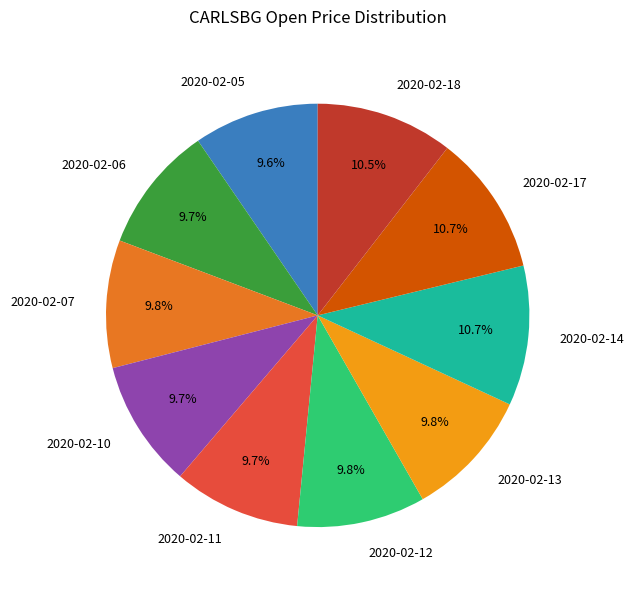

What percentage is NOT represented by 2020-02-14?

89.3%